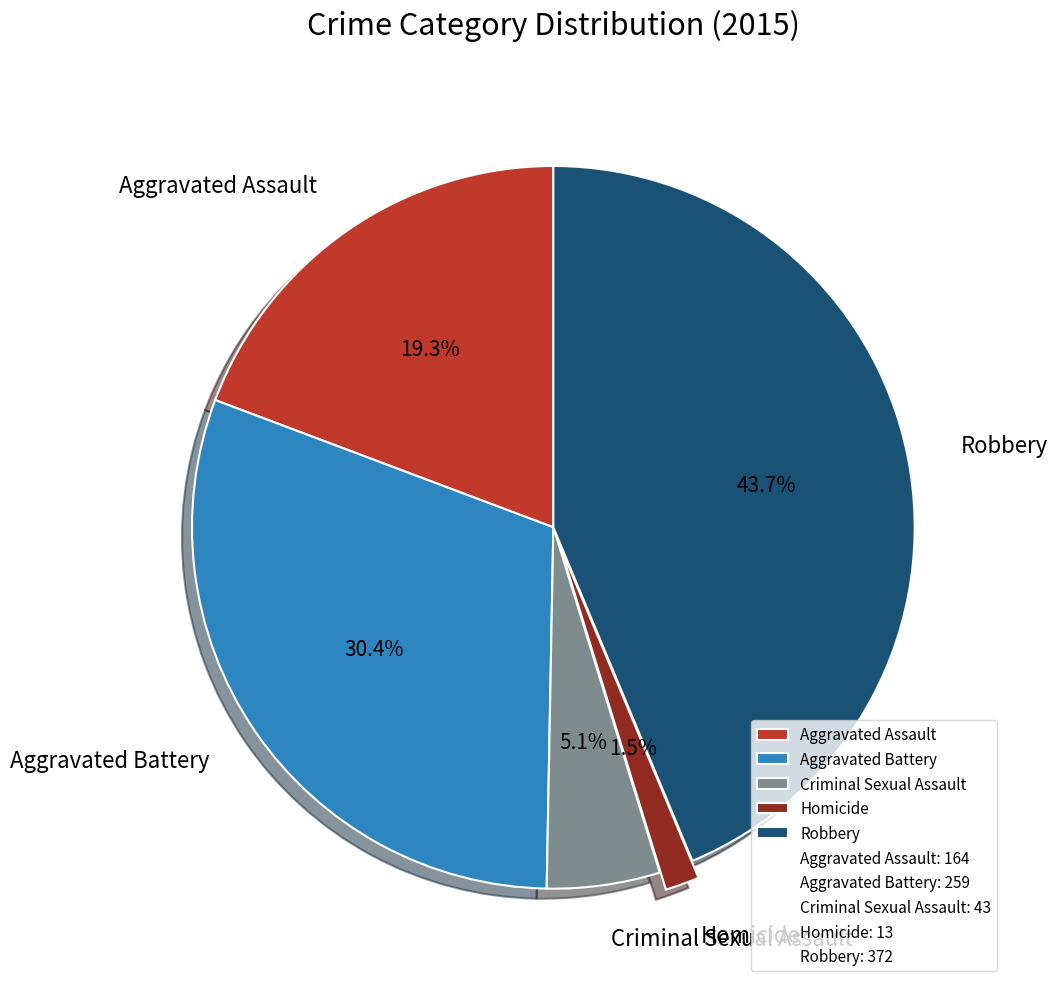

Combined, do Homicide and Aggravated Assault account for over 50%?

No